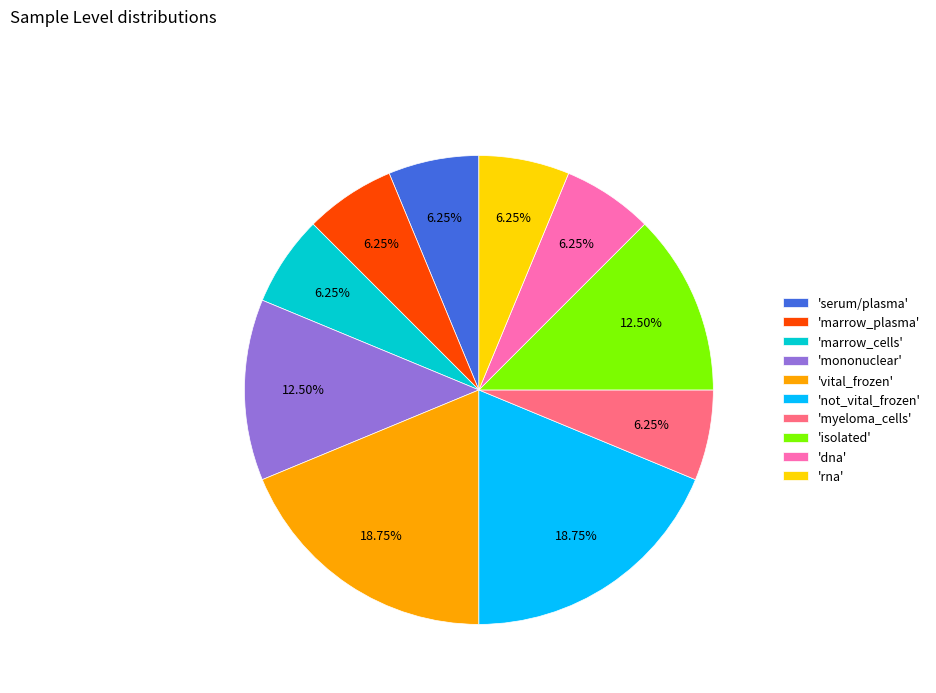

Is 'marrow_plasma' the majority of the pie?

No